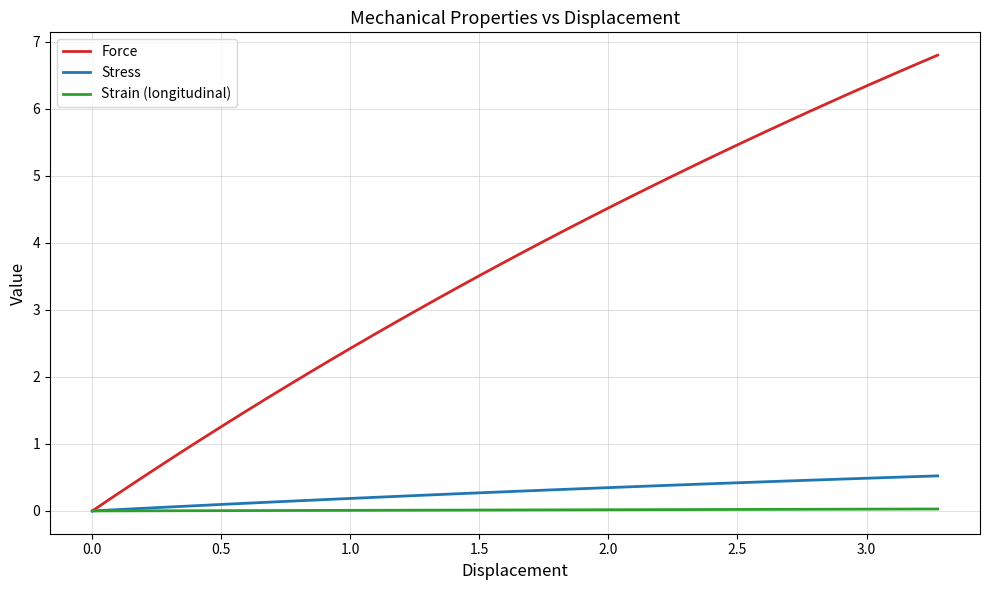

Which series has the largest total across all categories?

Force